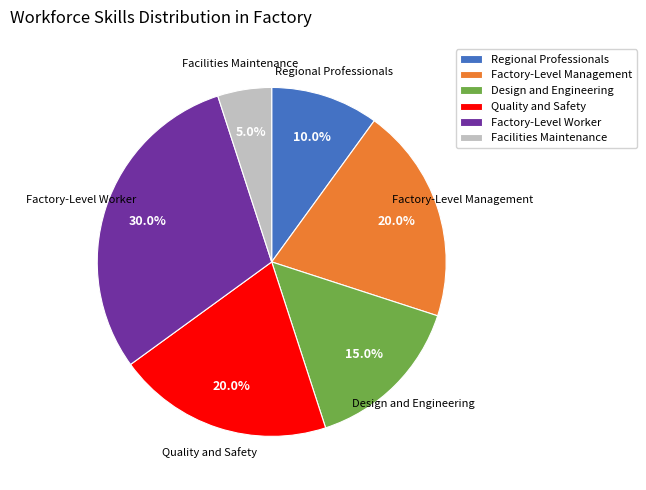

Is the sum of Design and Engineering and Factory-Level Management greater than half?

No